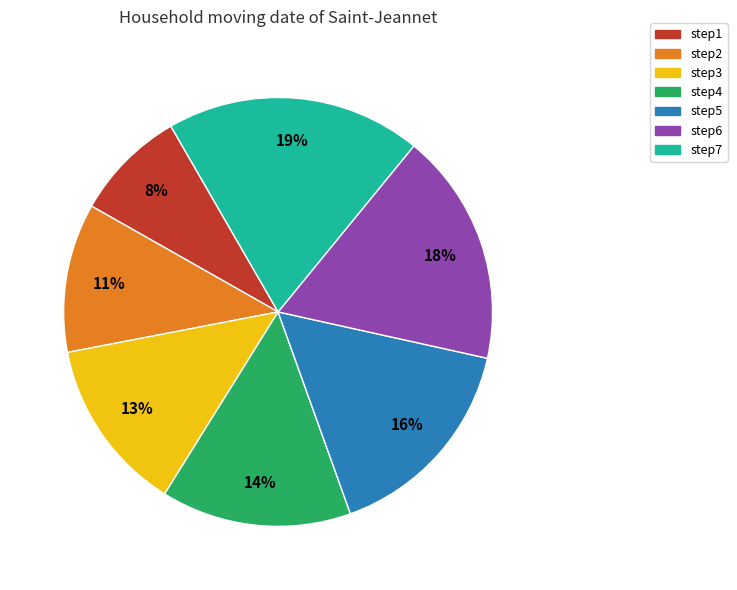

Rank the categories by value from highest to lowest.

step7, step6, step5, step4, step3, step2, step1